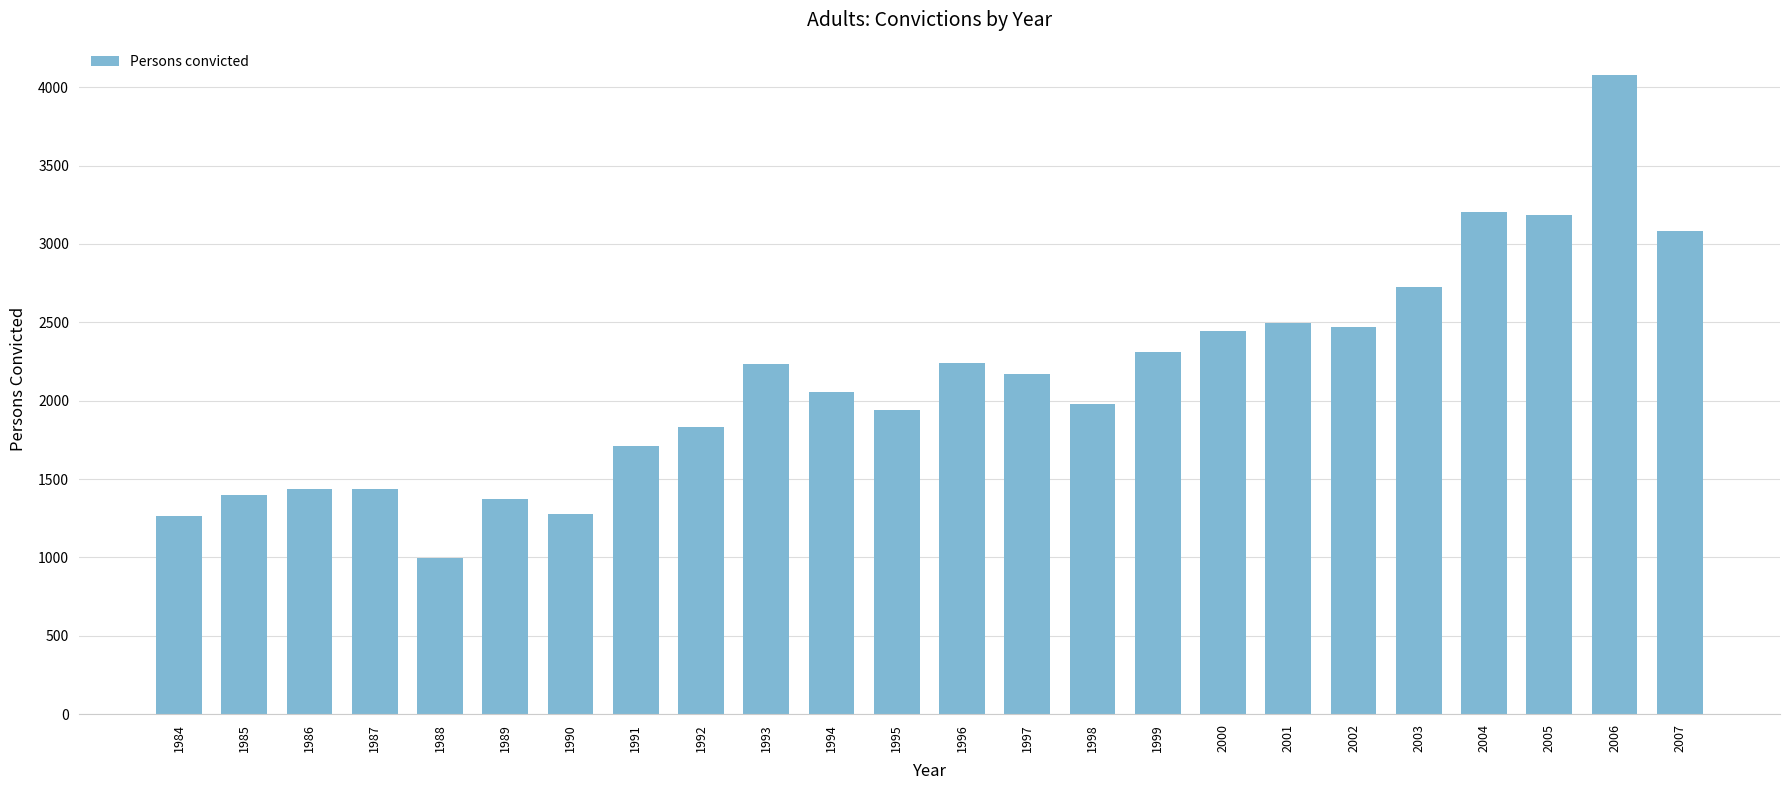

True or false: the data shows 1058 at 1992.

False